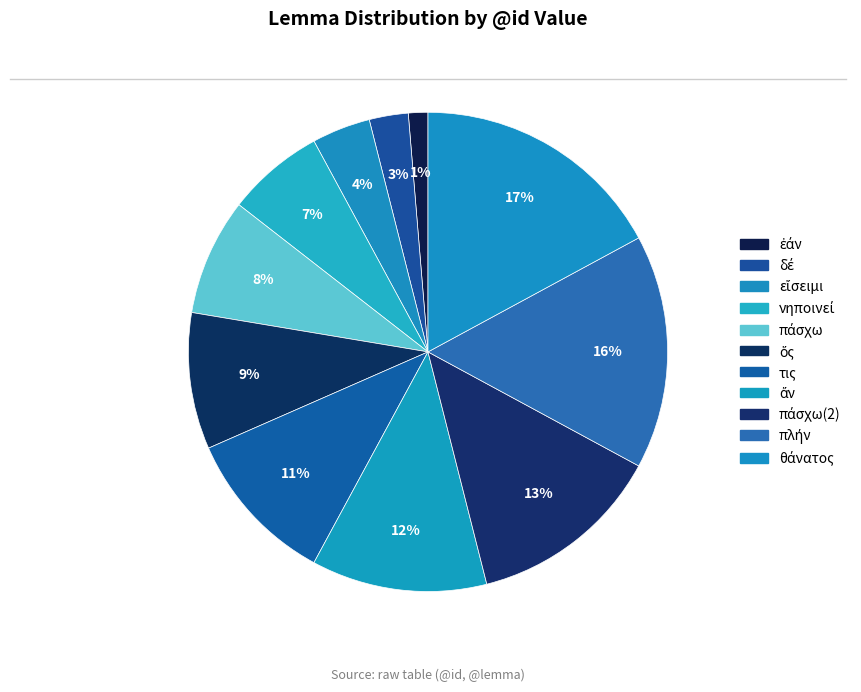

How many slices are in this pie chart?

11